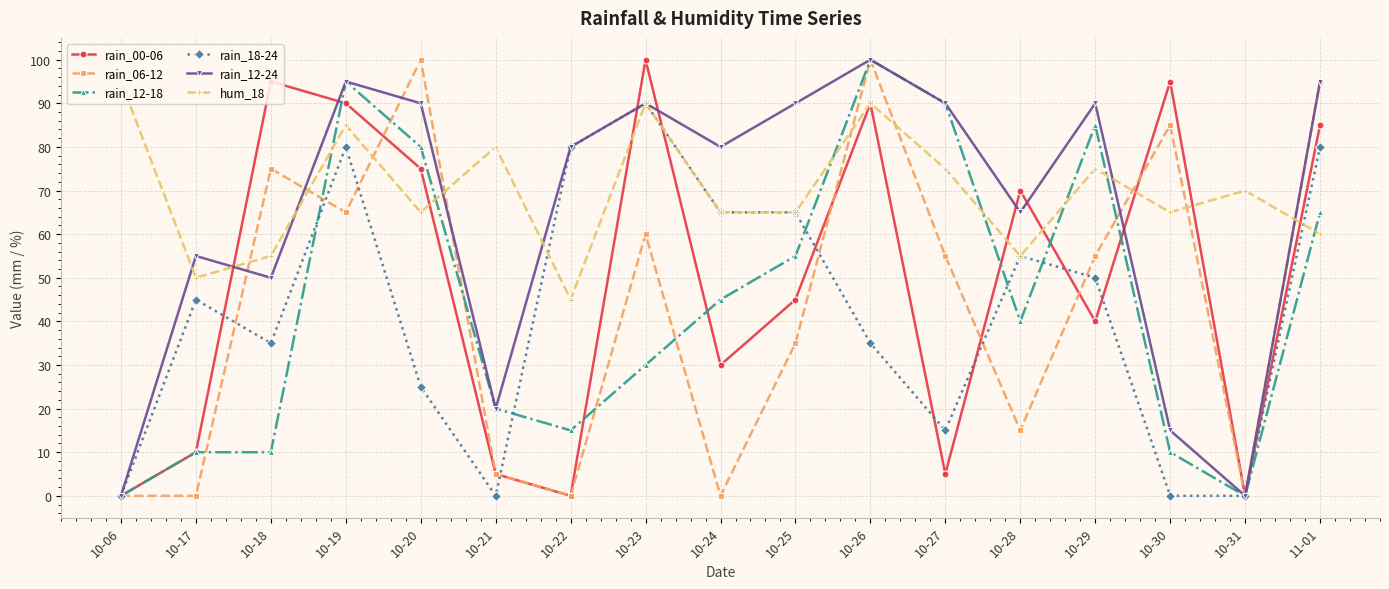

What are all the series names shown in the legend?

rain_00-06, rain_06-12, rain_12-18, rain_18-24, rain_12-24, hum_18